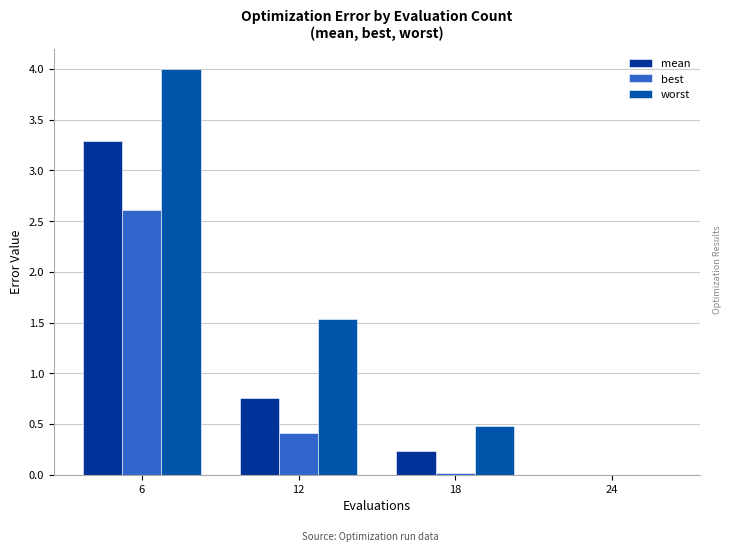

Which series has the largest total across all categories?

worst